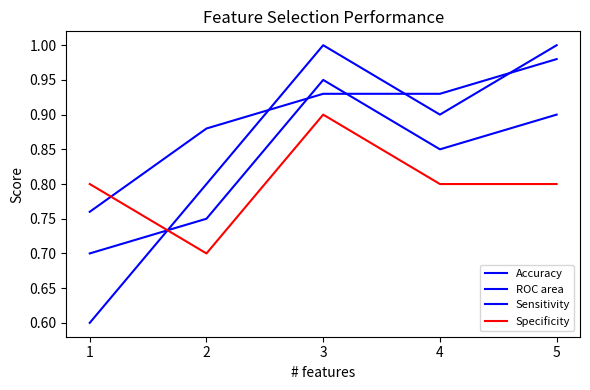

Count the number of data series in this chart.

4